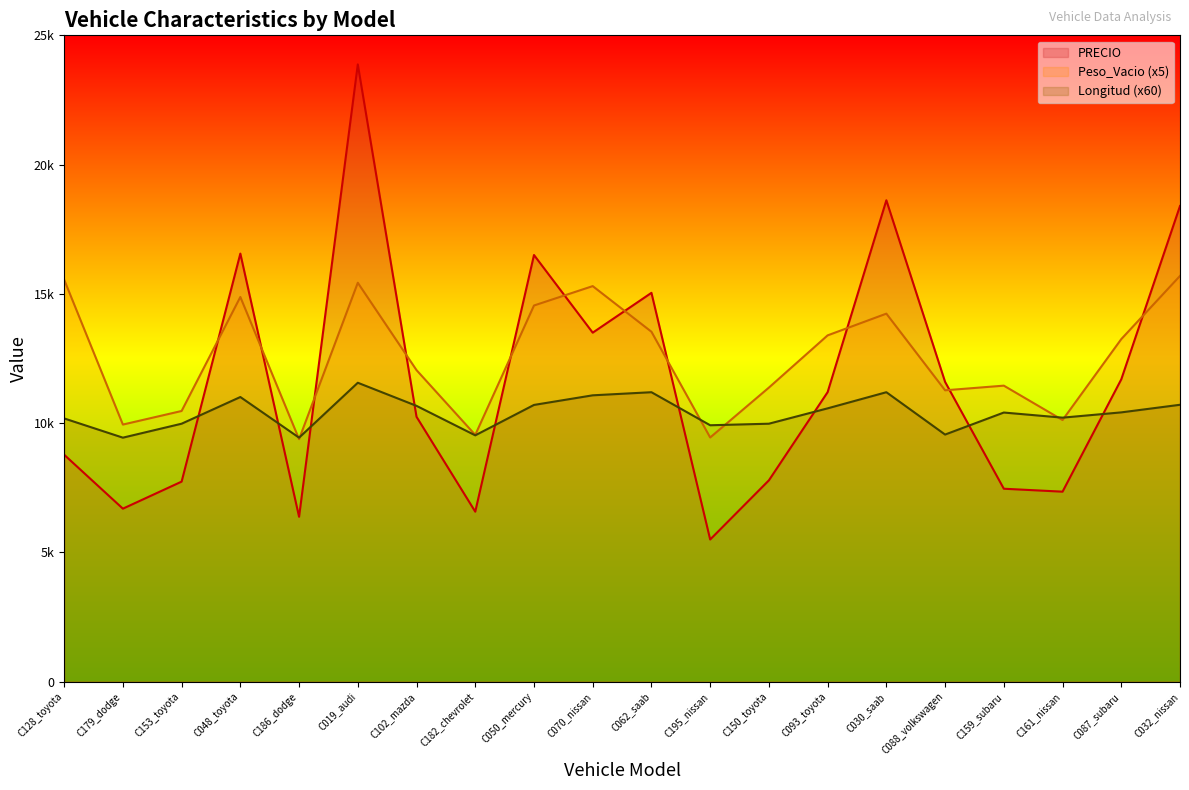

What is the maximum value for PRECIO?

23875